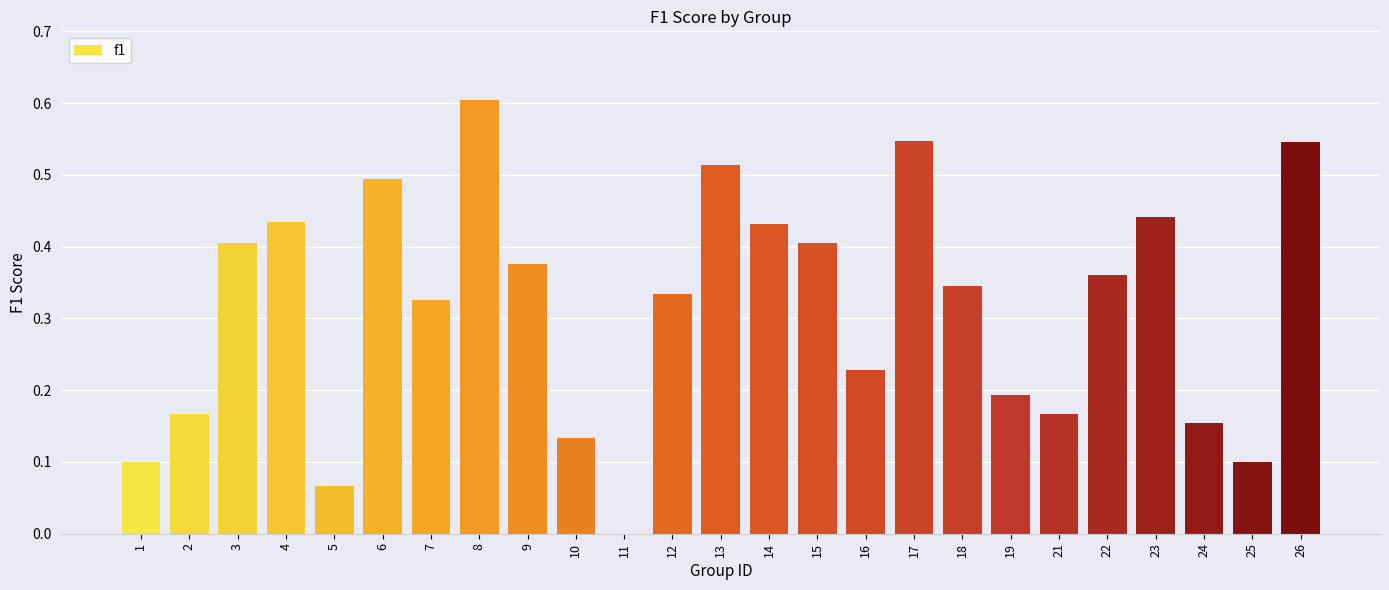

What is the sum of the values at 16 and 9?

0.6